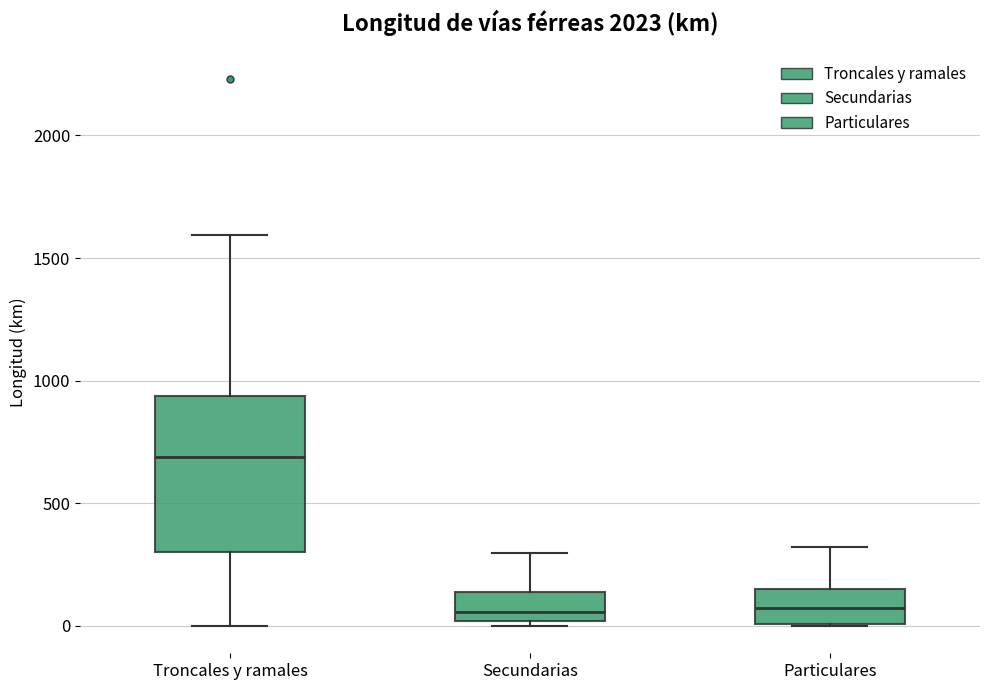

Reading left to right, transcribe this box plot: for each box, give where its median line is, the range the box spans, and where its two whiskers end, as read against the y-axis. The values are not printed on the chart, so give them approximately, as read against the axis.

Troncales y ramales: median 700, box 300 to 950, whiskers 0 to 1600
Secundarias: median 50, box 0 to 150, whiskers 0 (just below the box's lower edge) to 300
Particulares: median 50, box 0 to 150, whiskers 0 to 300